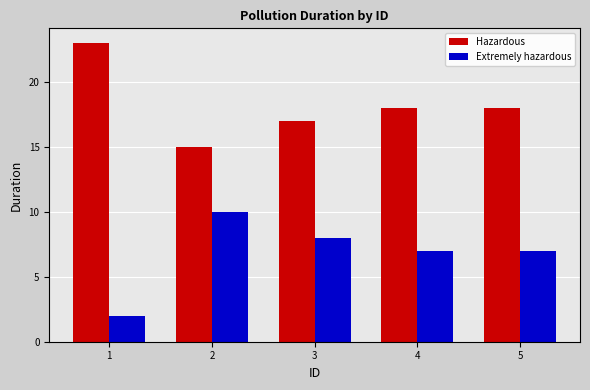

Is it true that Hazardous equals 17 at 3?

True